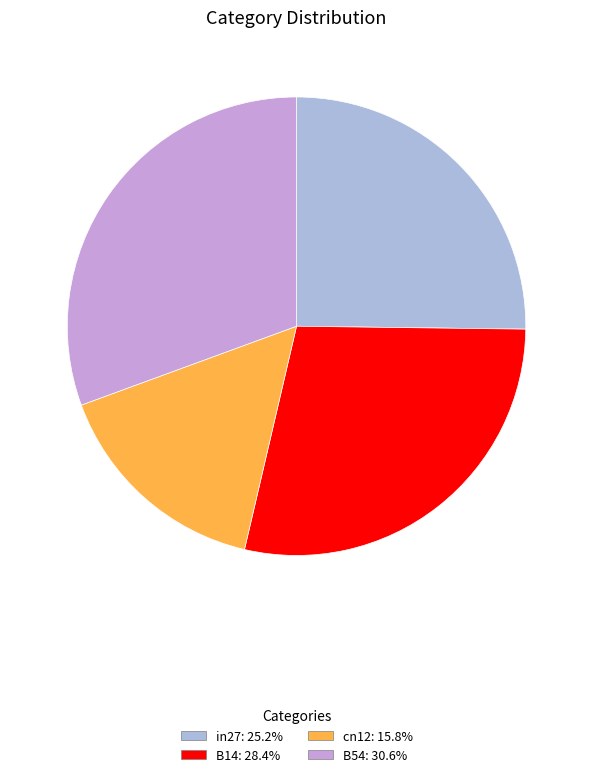

Is there any slice that represents more than half of the pie?

No